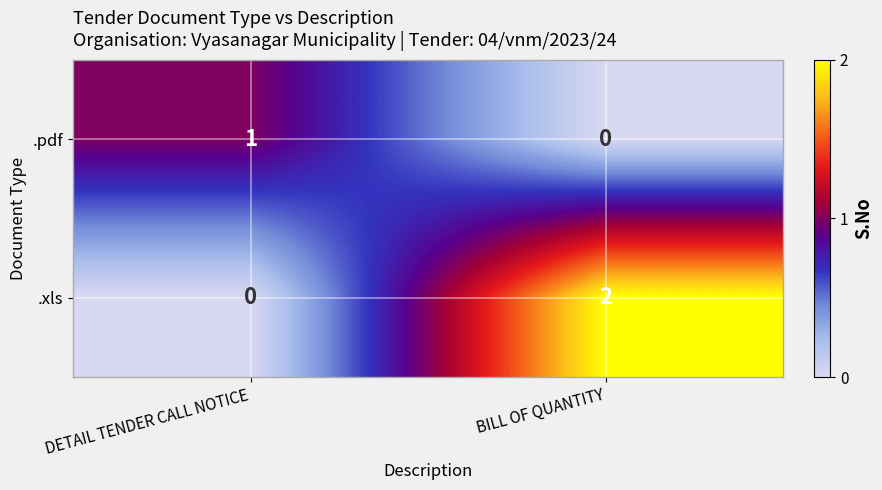

What is the difference between the highest and lowest values at DETAIL TENDER CALL NOTICE?

1